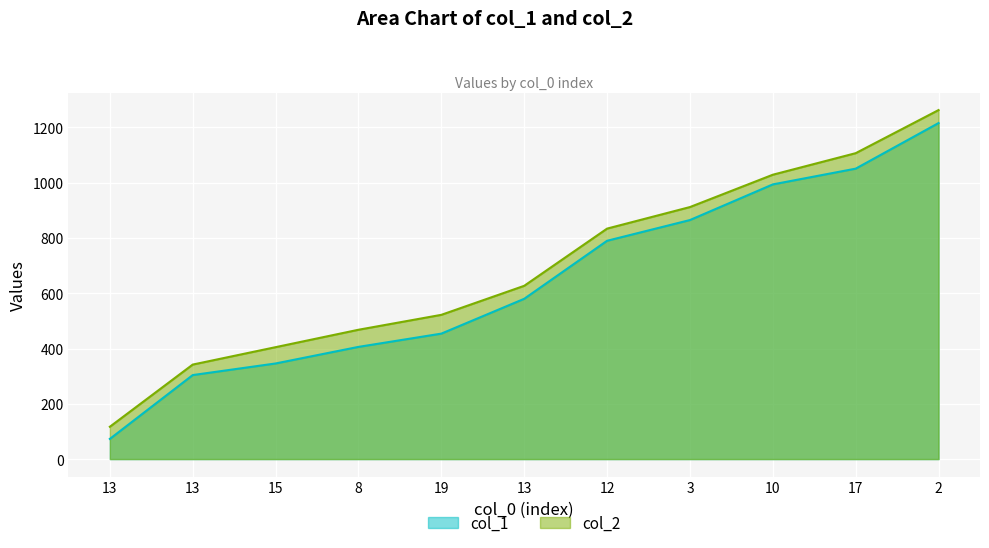

What is the sum of all col_1 values?

7079